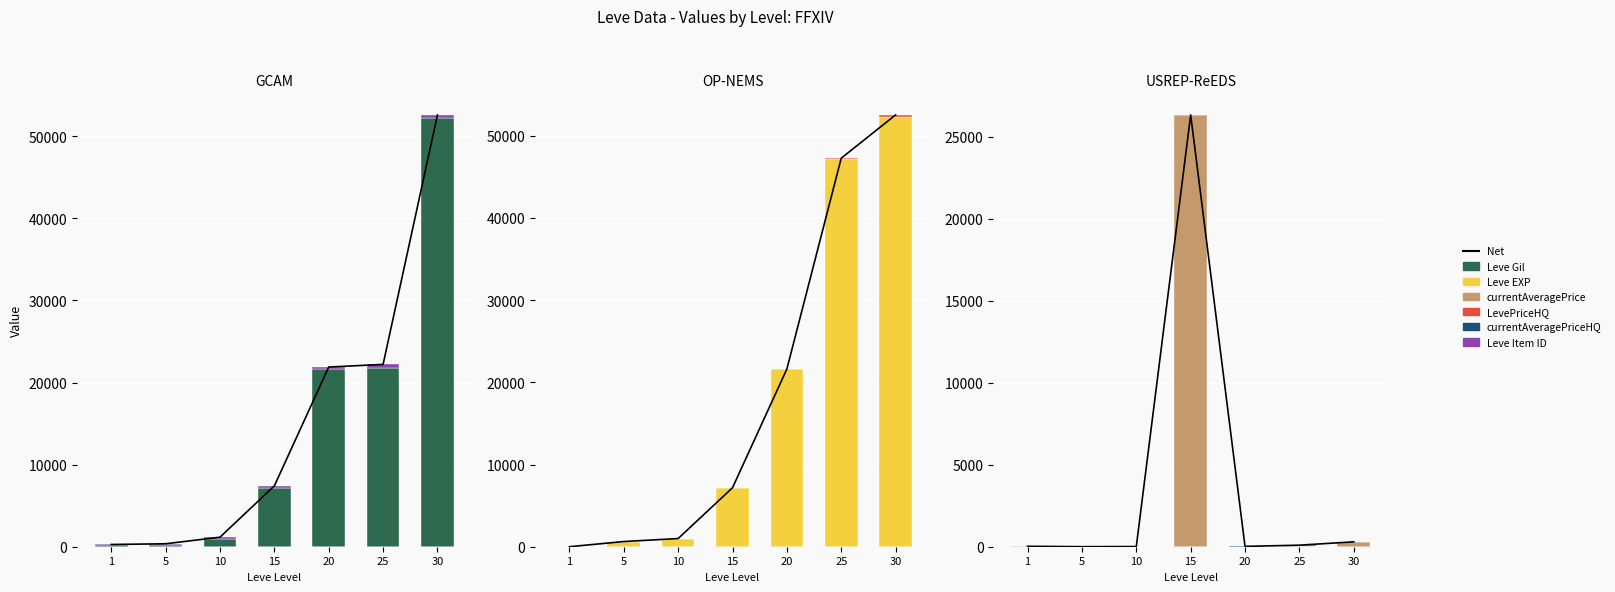

What is the value of the Leve Item ID bar at the 7th from the left?

389.0